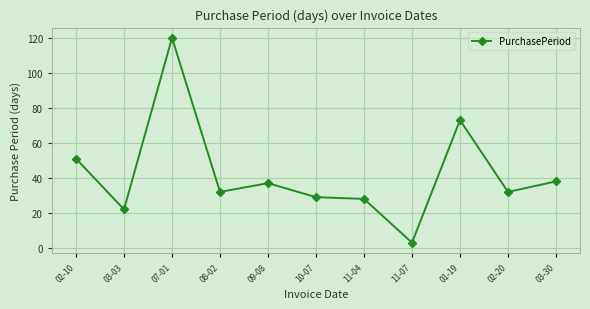

How many lines are shown in the chart?

1